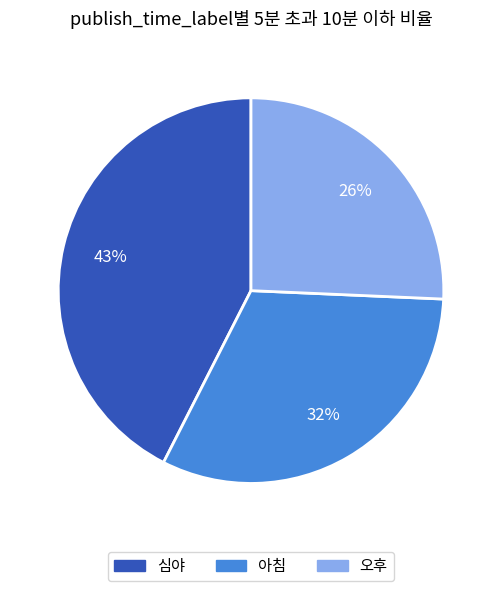

Which slice is the largest?

심야